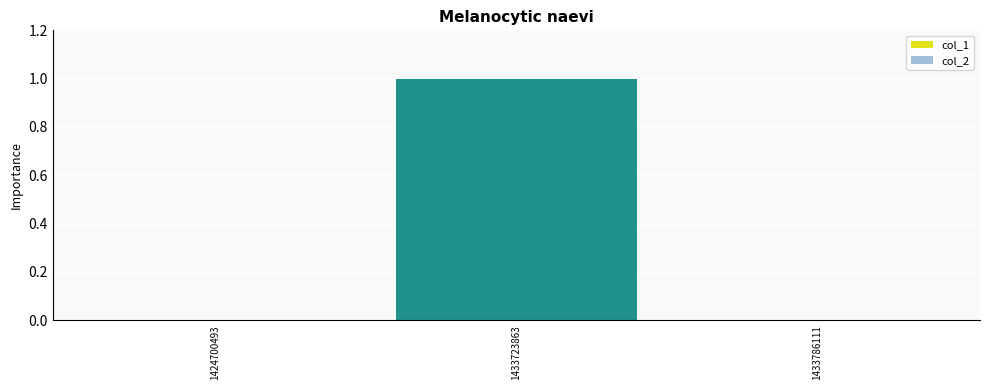

Reading left to right, extract all data points from this chart.

1424700493=0	1433723863=1	1433786111=0